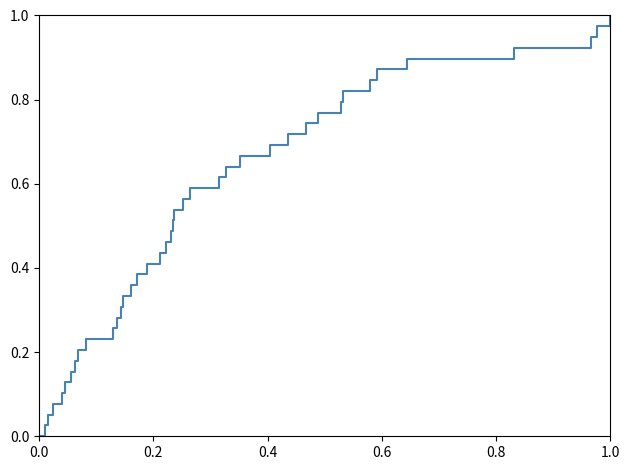

What is the label of the 39th point from the right?

0.2